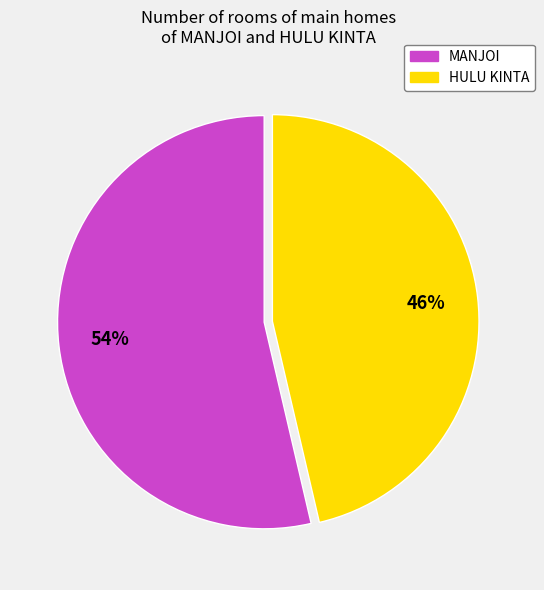

Is it true that MANJOI is 54% of the pie?

True